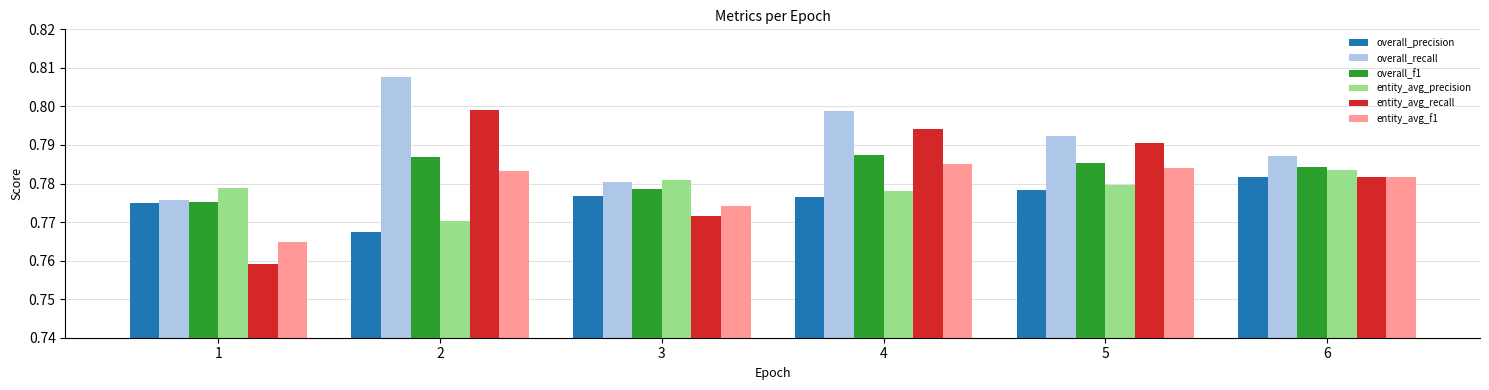

Which series changed the most between 3 and 4?

entity_avg_recall